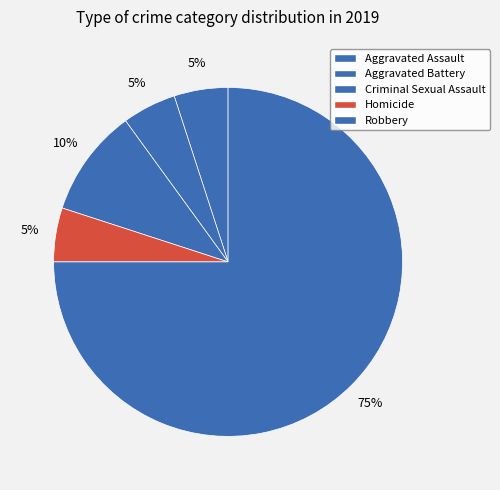

The Criminal Sexual Assault slice represents 21% of the pie. True or false?

False